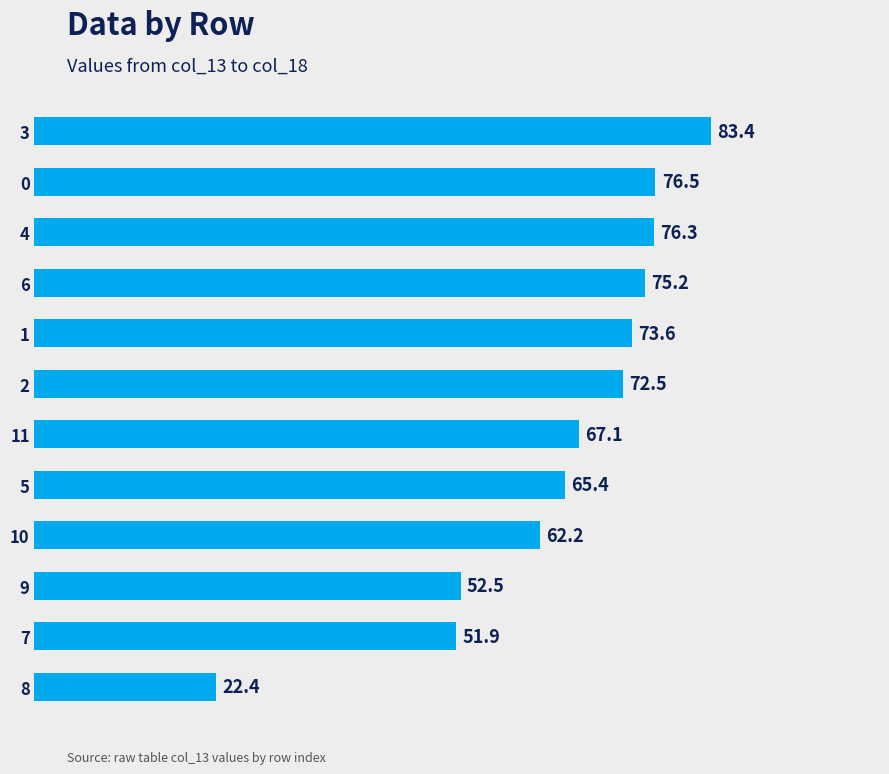

Which has a higher value, 3 or 6?

3